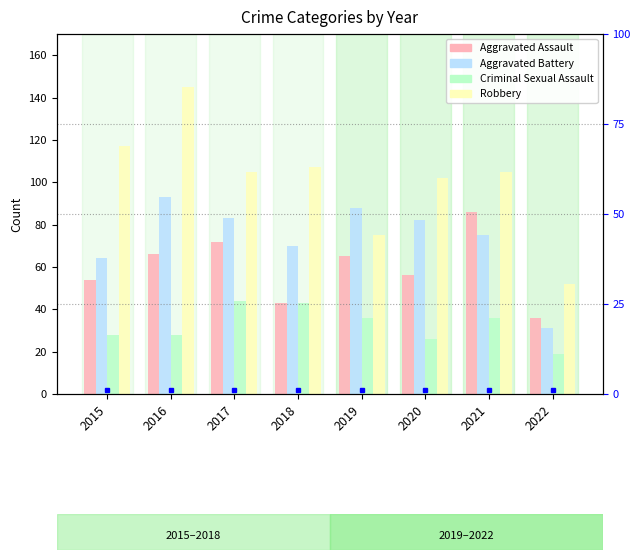

Which series changed the most between 2020 and 2022?

Aggravated Battery